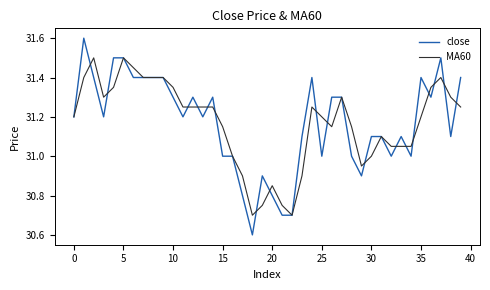

What is the minimum value shown in the chart?

30.6